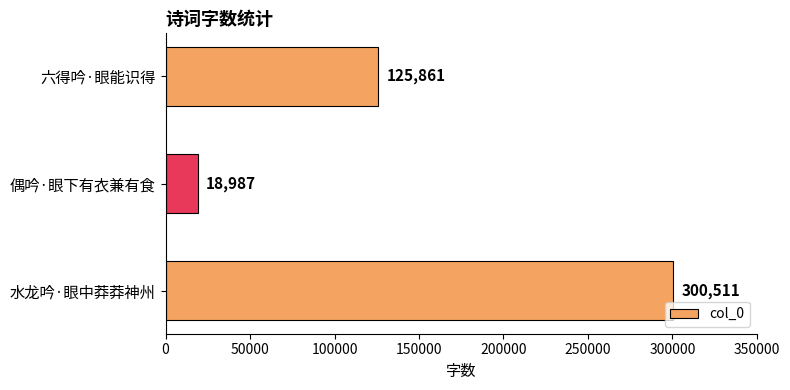

How many series are shown in this chart?

1